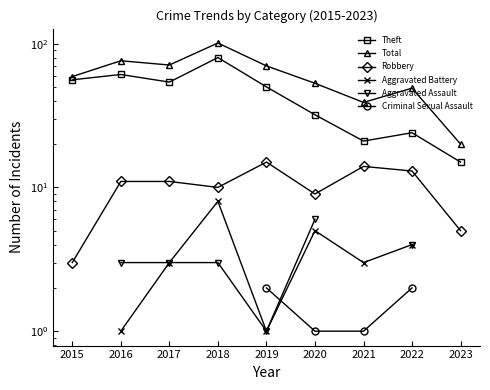

Does the chart have visible grid lines?

No